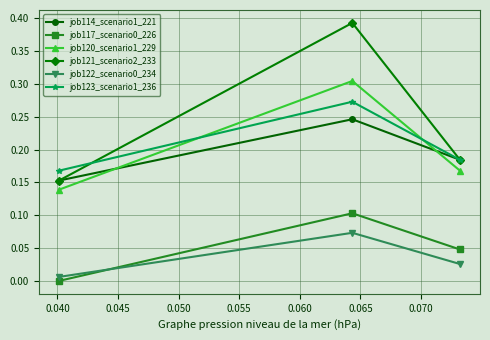

Which series has the largest range (max minus min)?

job121_scenario2_233